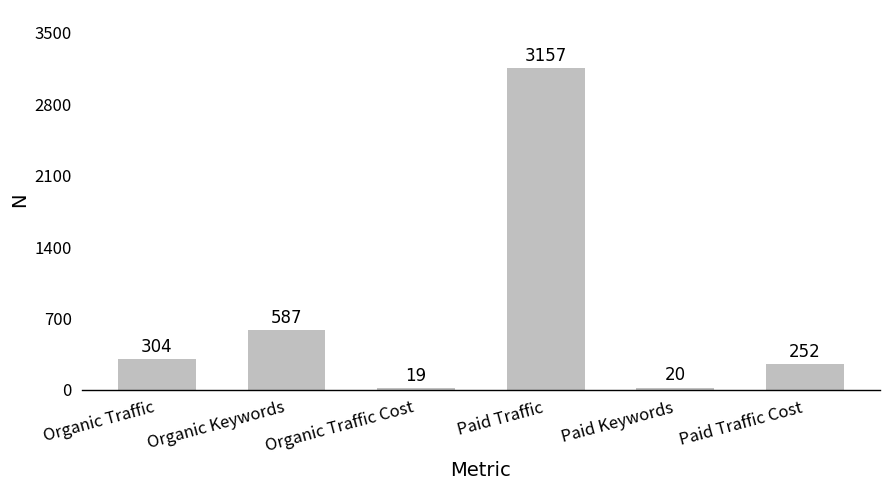

Read the value at Organic Traffic Cost.

19